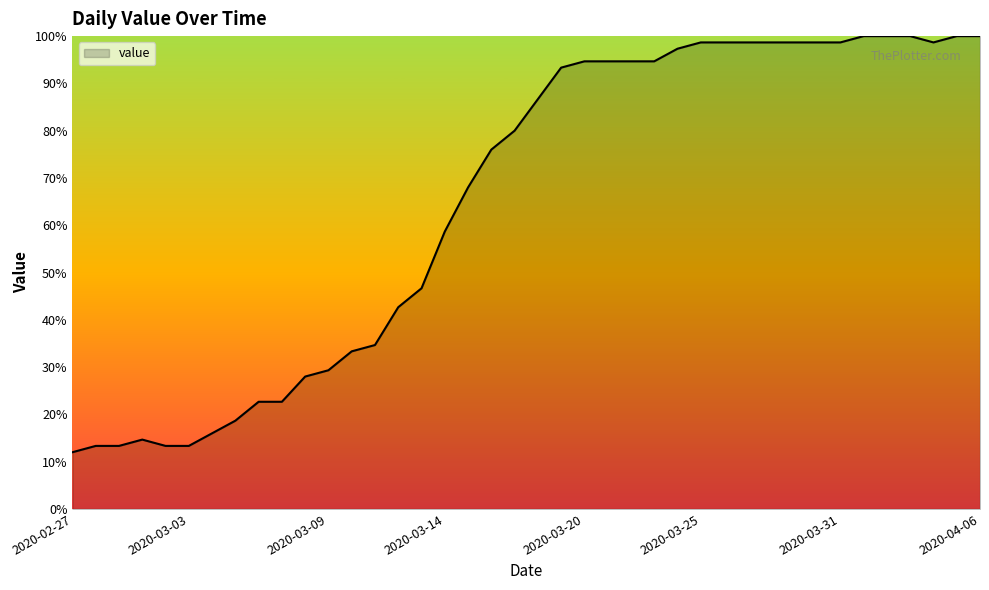

What is the minimum value shown in the chart?

12.0